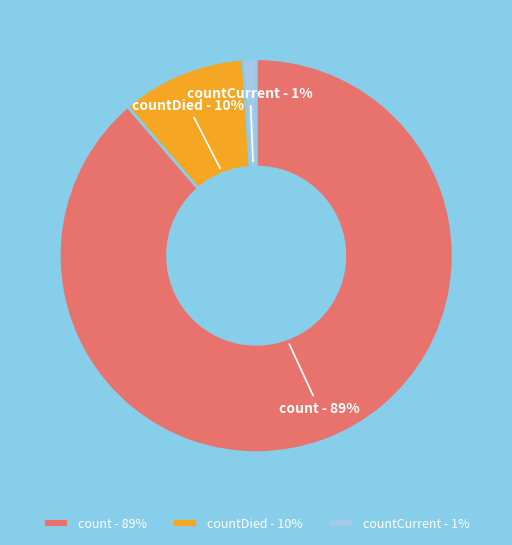

How many segments does this pie chart have?

3